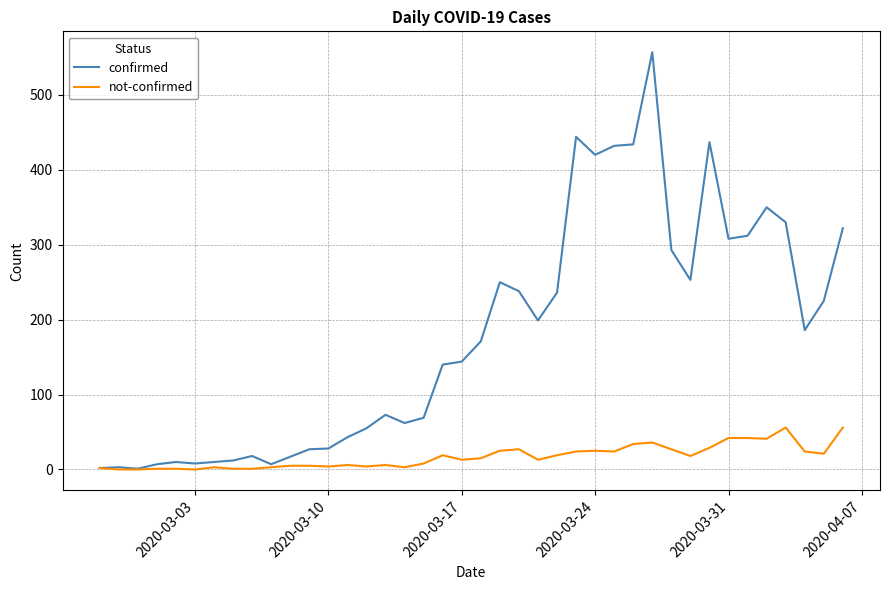

At how many categories does at least one series exceed 262?

12